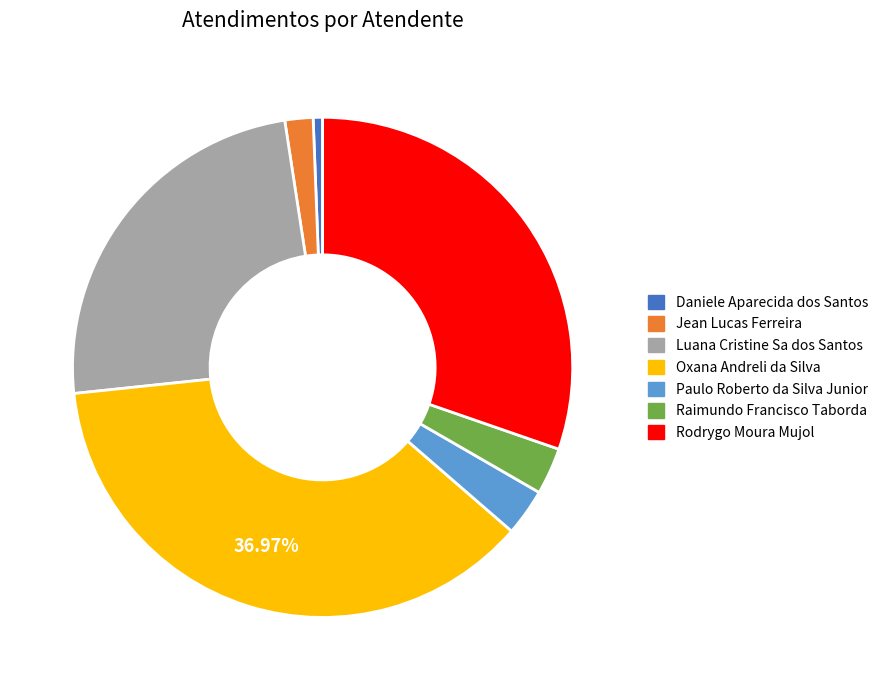

Does Oxana Andreli da Silva account for over 50% of the chart?

No